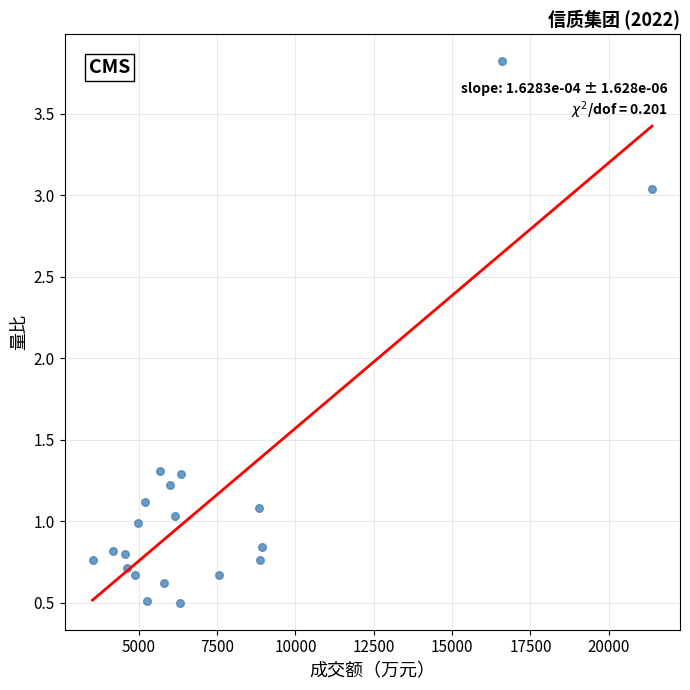

What is the range of X values (max minus min)?

17861.0